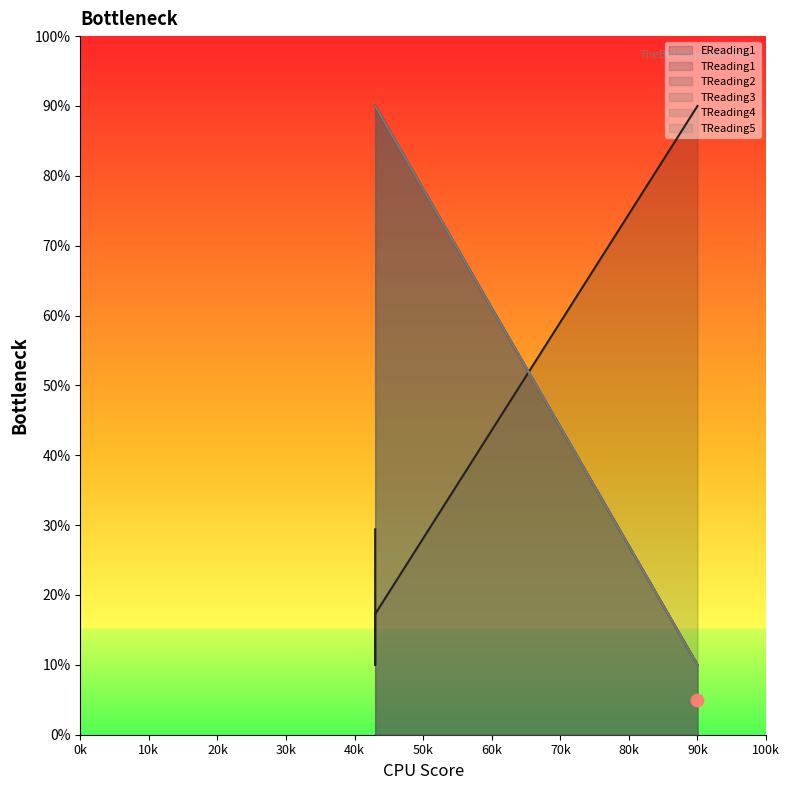

Which series reaches the maximum Y coordinate?

EReading1